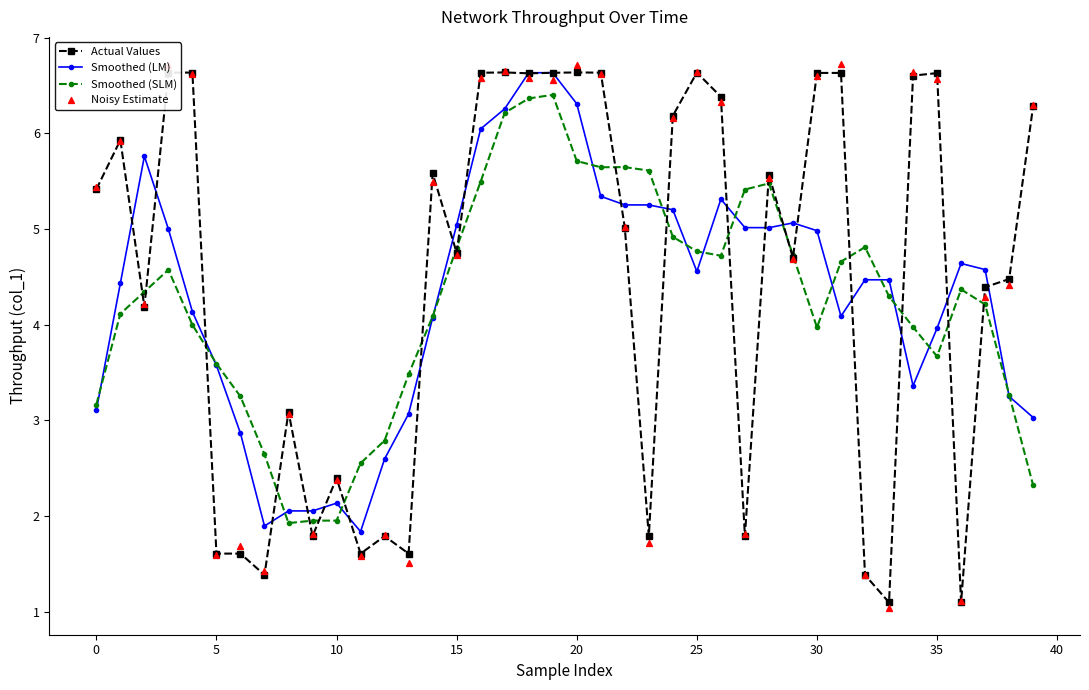

True or false: Actual Values has more than 2 points higher than both neighbors.

True